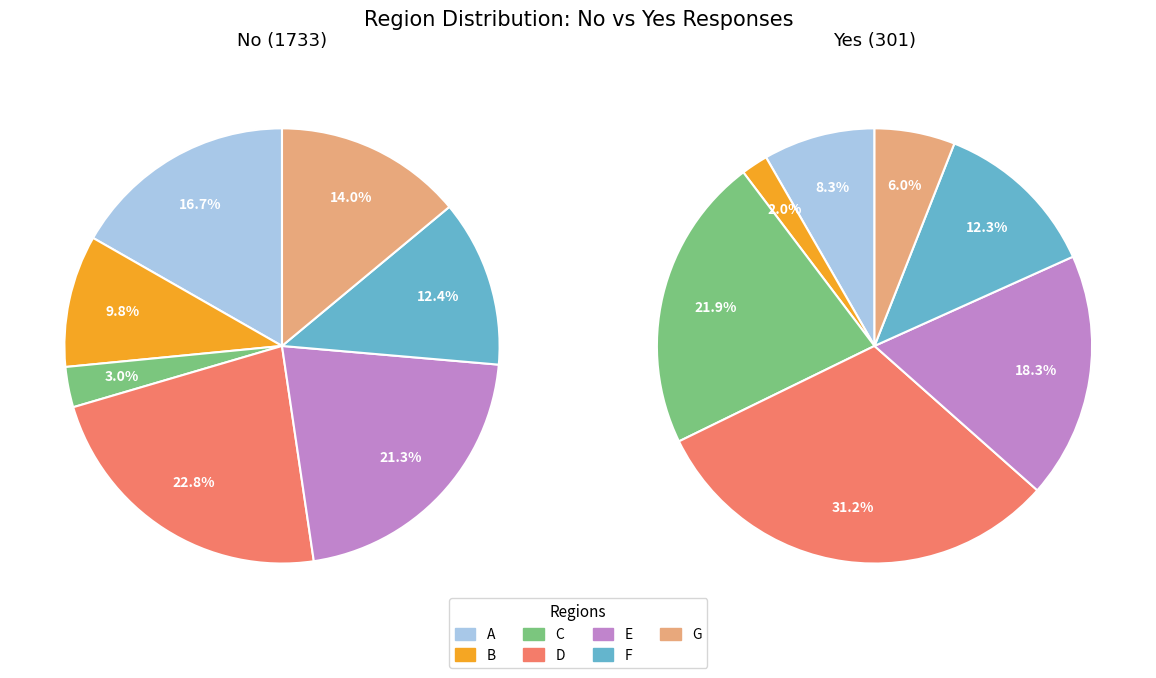

To the nearest percent, what percentage of the pie is B?

10%